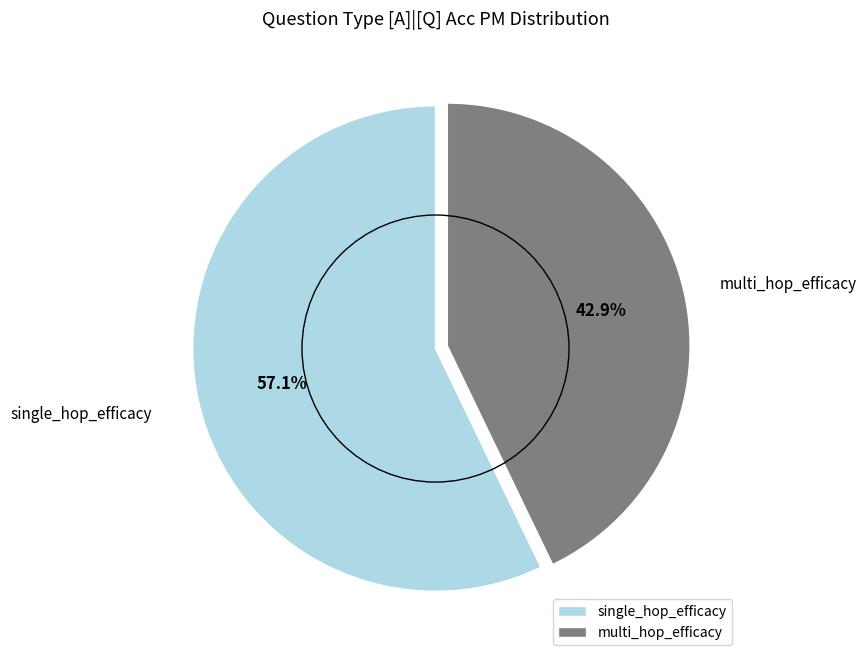

To the nearest percent, what portion does single_hop_efficacy represent?

57%